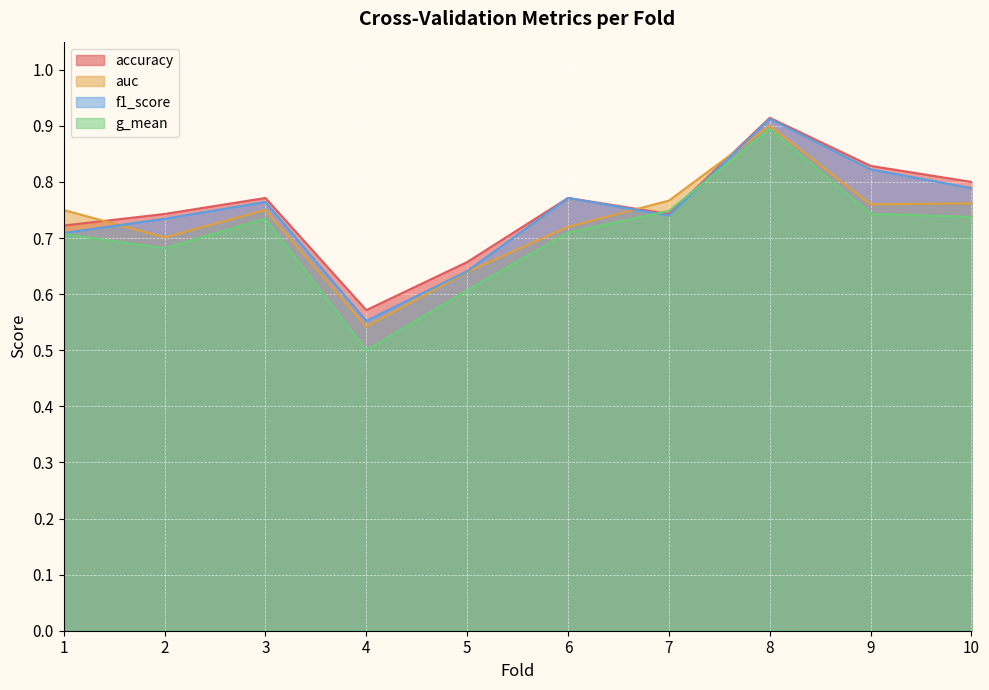

Which has a higher value, 2 or 9?

9